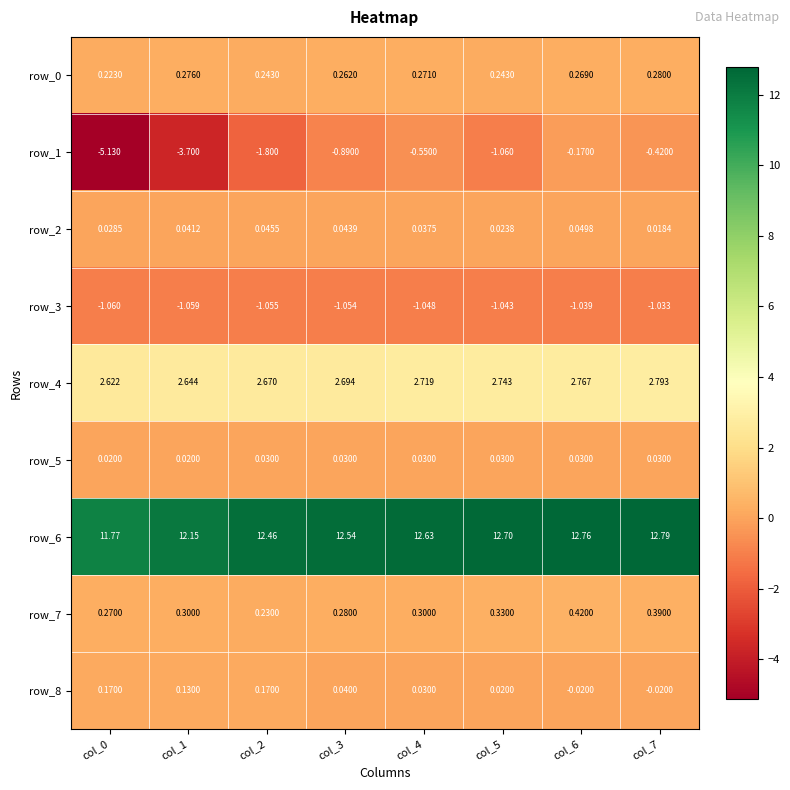

What is the sum of all row_6 values?

99.8